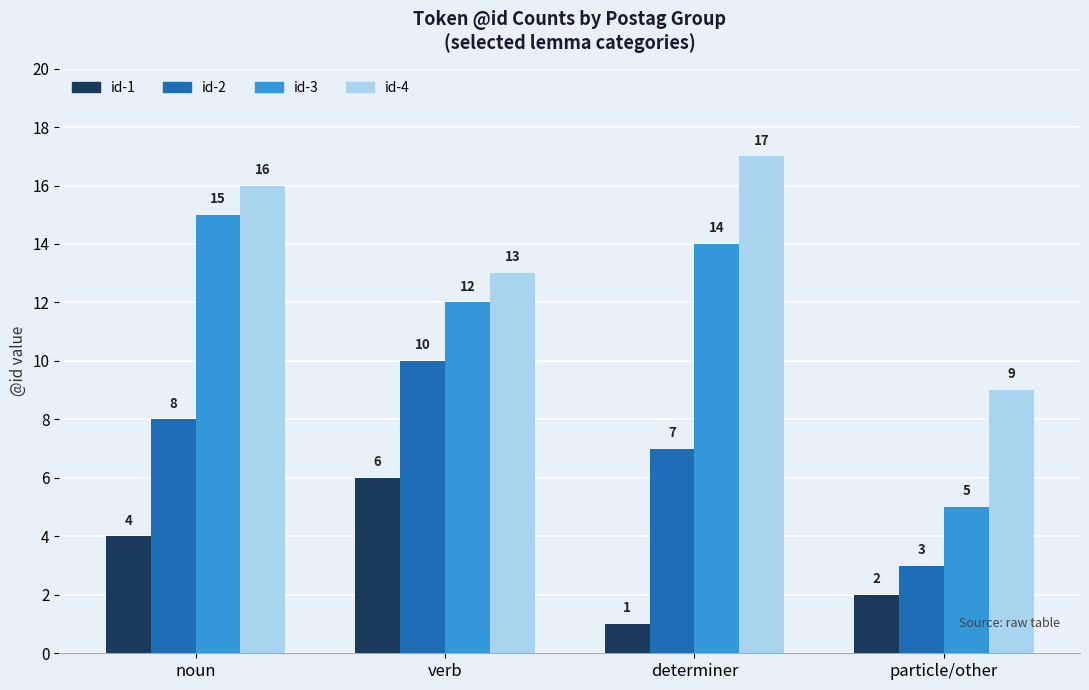

What is the difference between the maximum and second lowest values in the id-4 series?

4